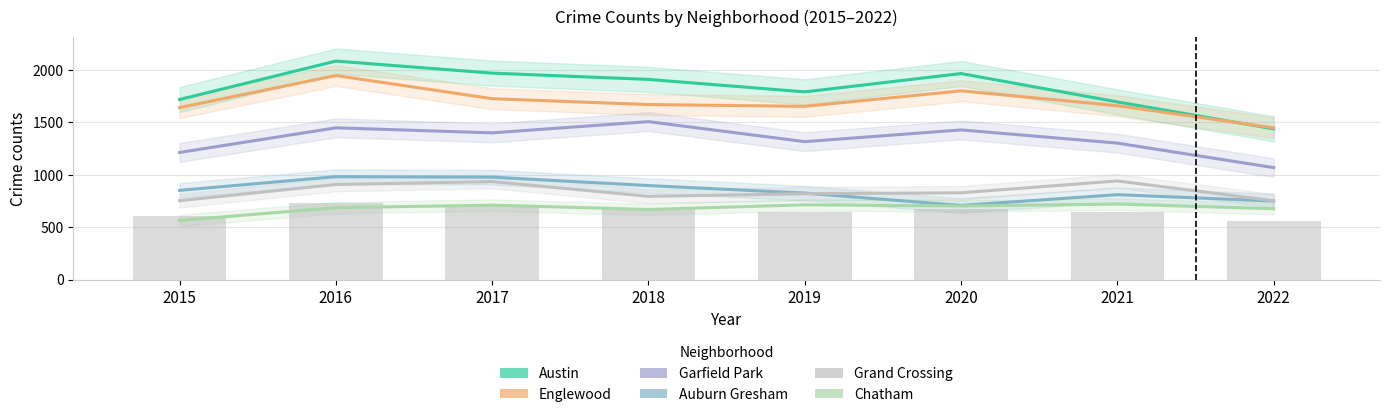

Which has a higher value, 2018 or 2020?

2020